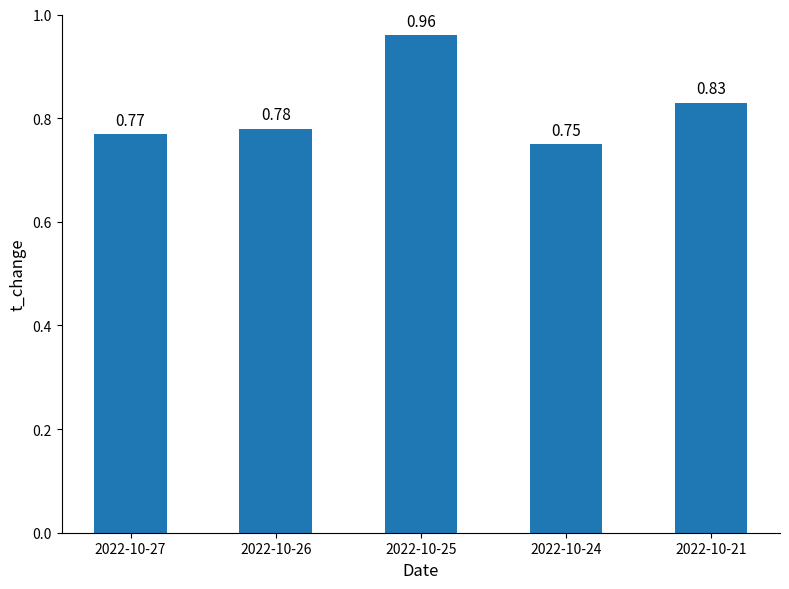

Which label corresponds to the largest value in the chart?

2022-10-25